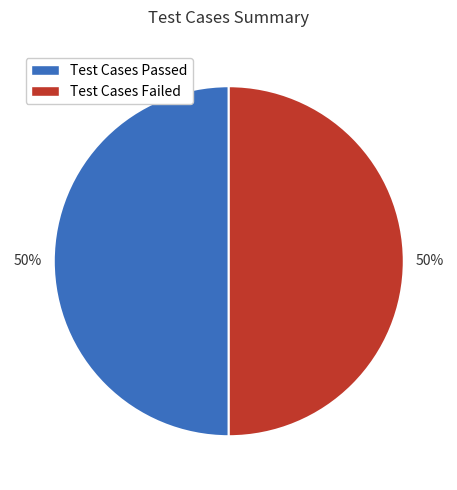

To the nearest percent, what is the difference between the largest and smallest slice percentages?

0%